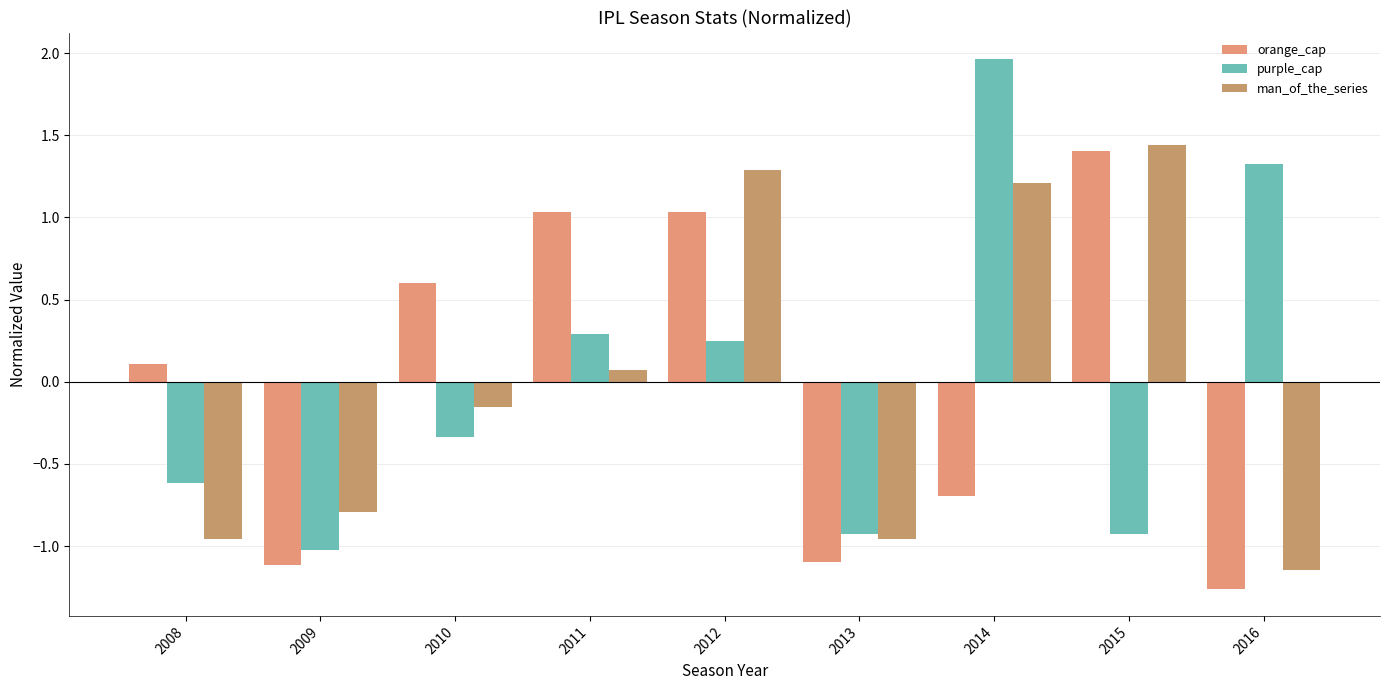

Rank the categories by man_of_the_series value from highest to lowest.

2015, 2012, 2014, 2011, 2010, 2009, 2008, 2013, 2016